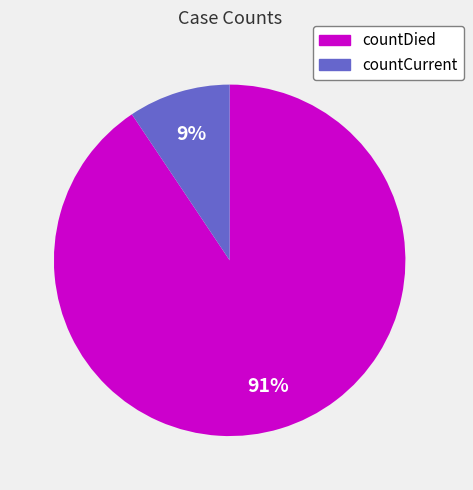

Is there any slice that represents more than half of the pie?

Yes